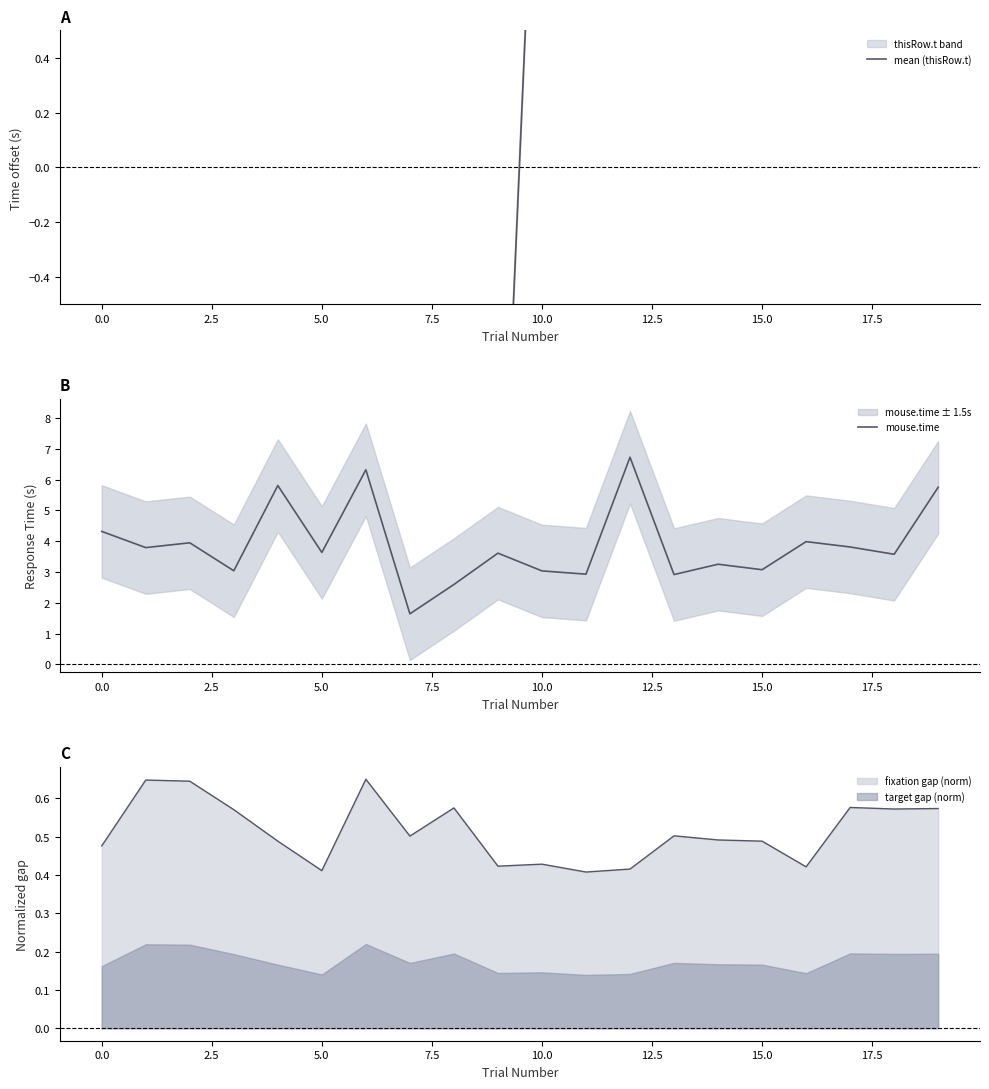

Is it true that fixation gap (norm) equals 0.1 at 10.0?

False